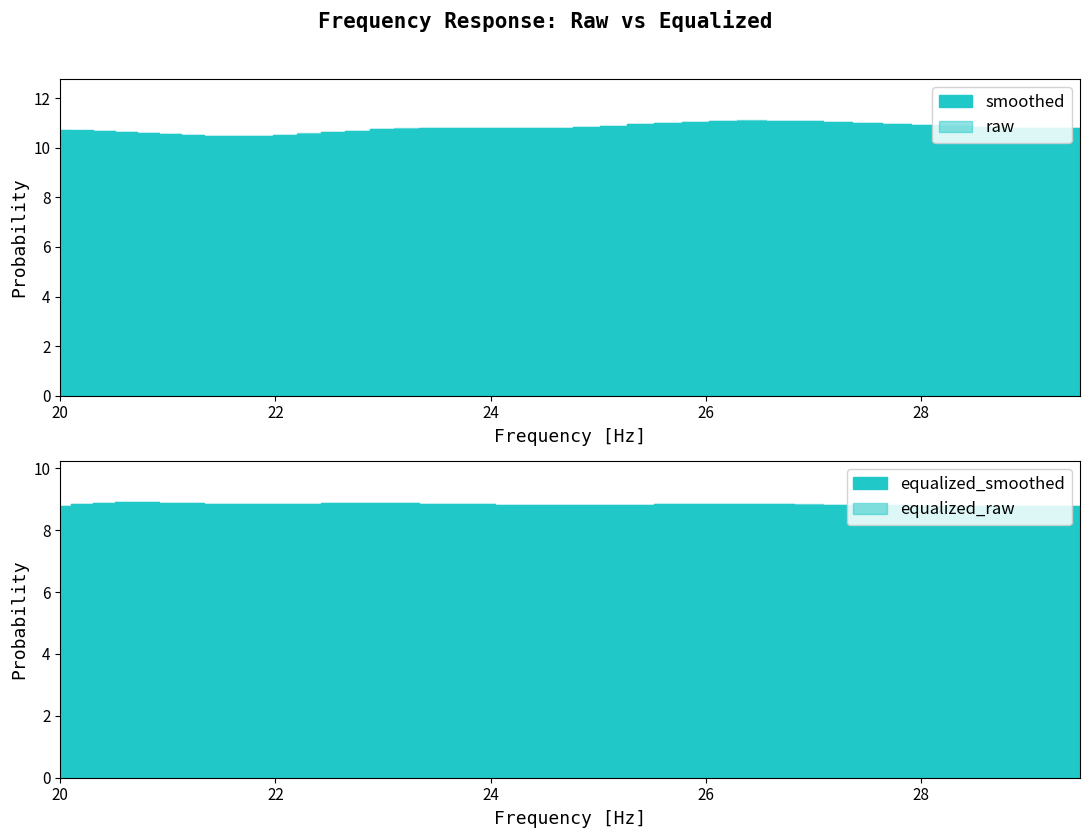

True or false: error_smoothed has more than 0 points higher than both neighbors.

False